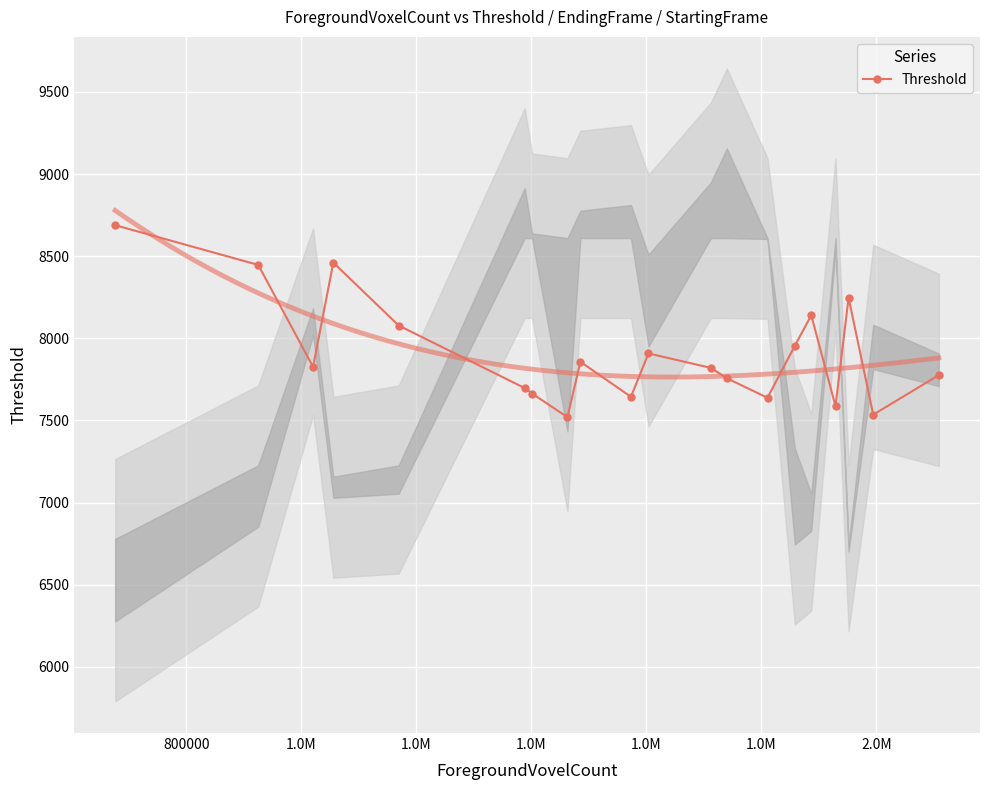

What is the highest value of the Threshold series?

8689